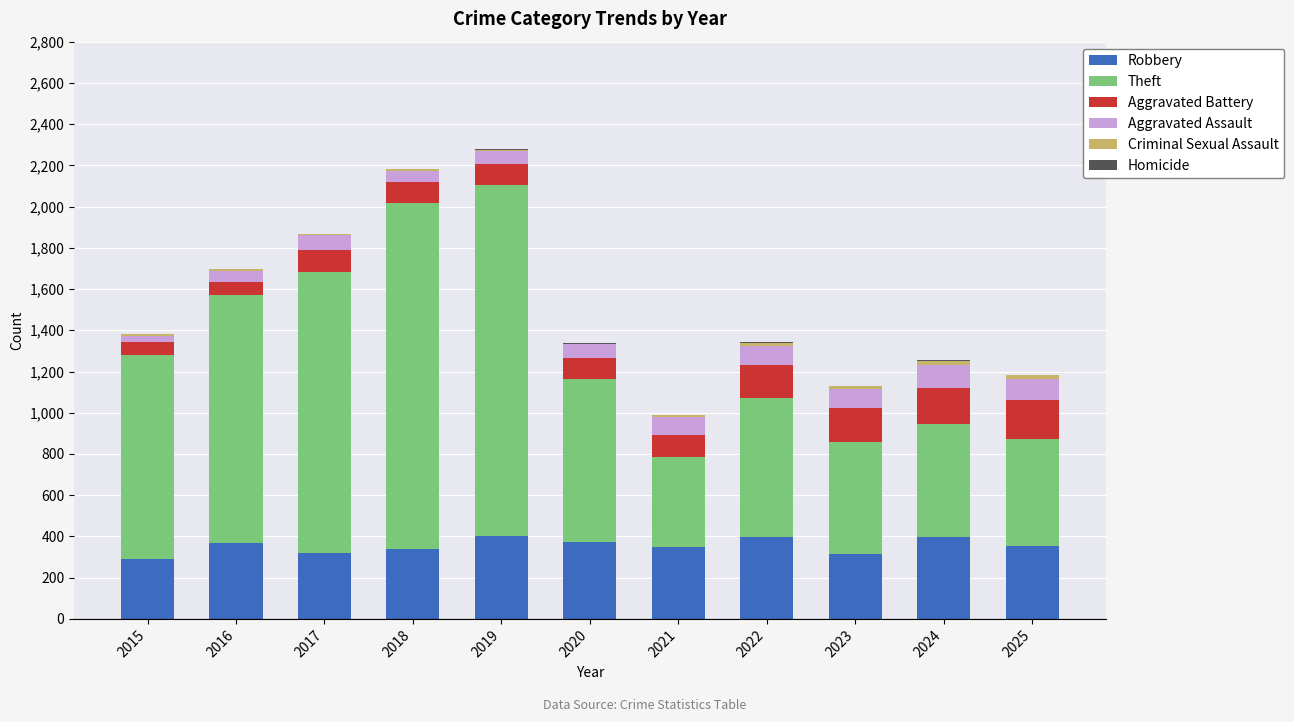

Are the bars grouped side by side (vs. stacked)?

No